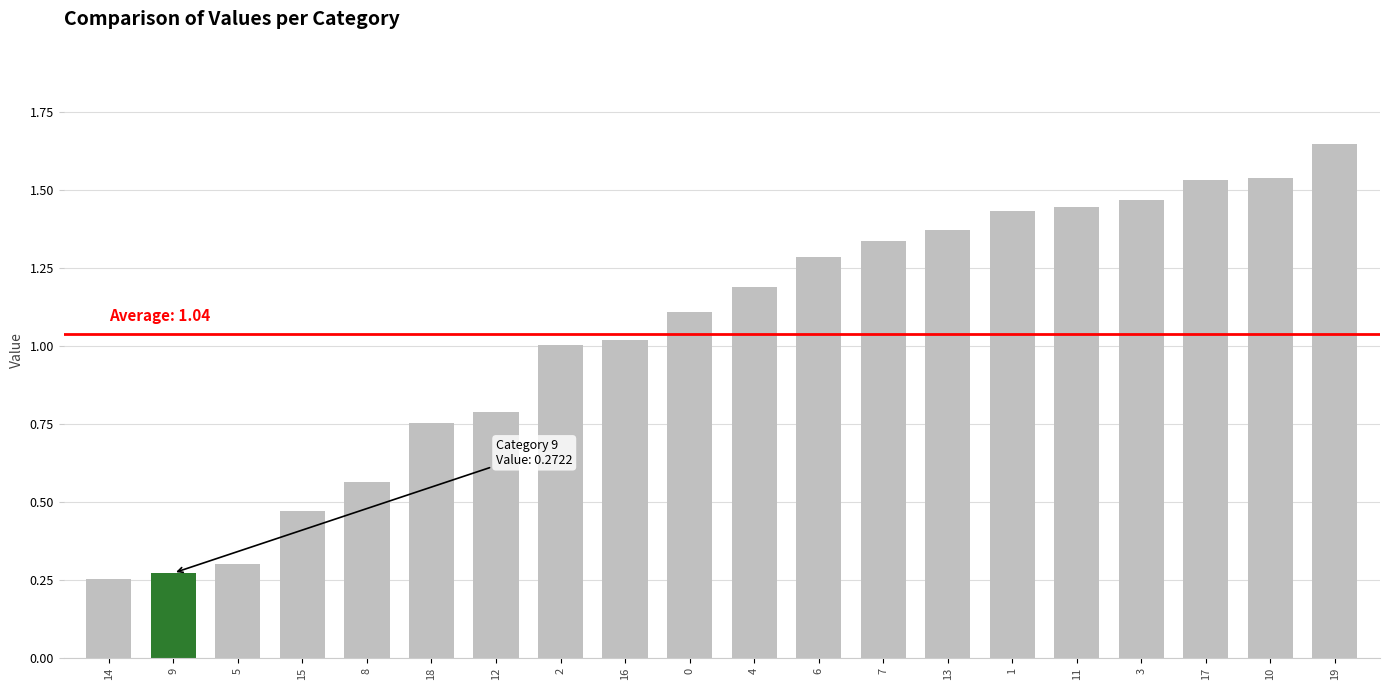

Which label corresponds to the largest value in the chart?

19